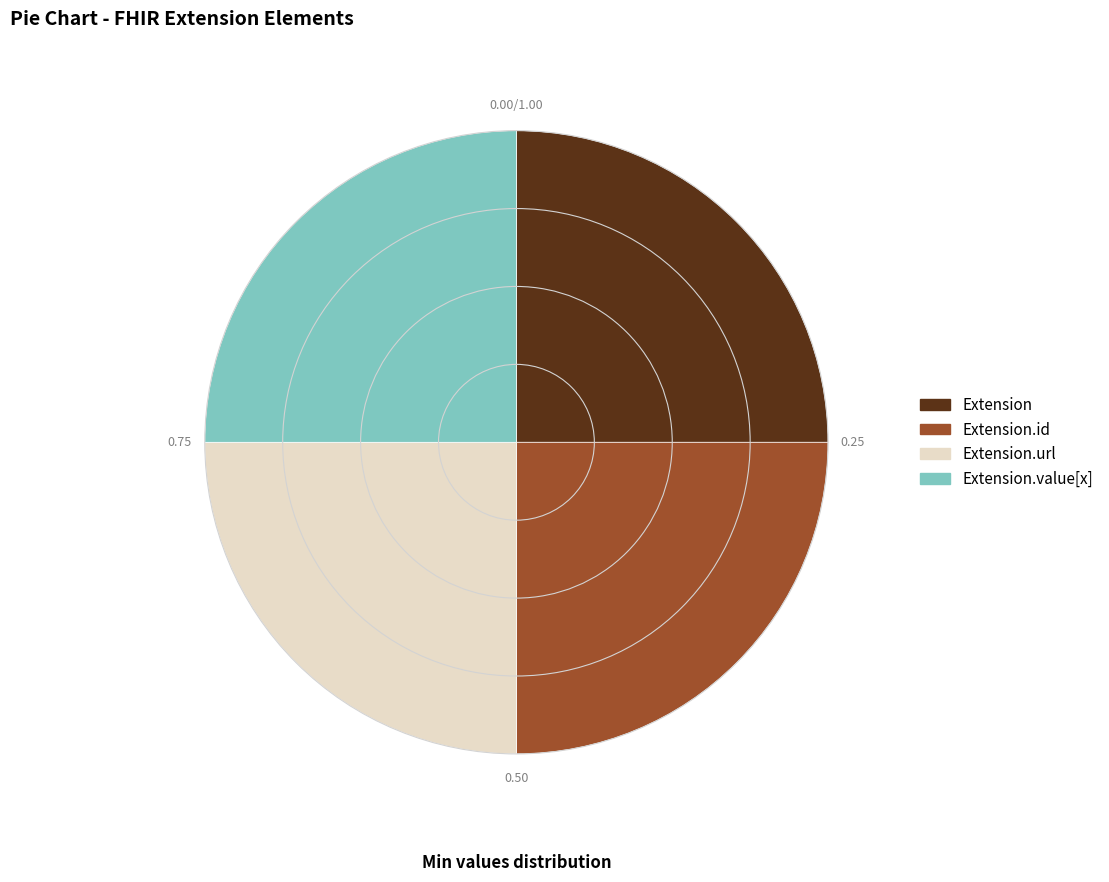

Does any single category account for the majority?

No